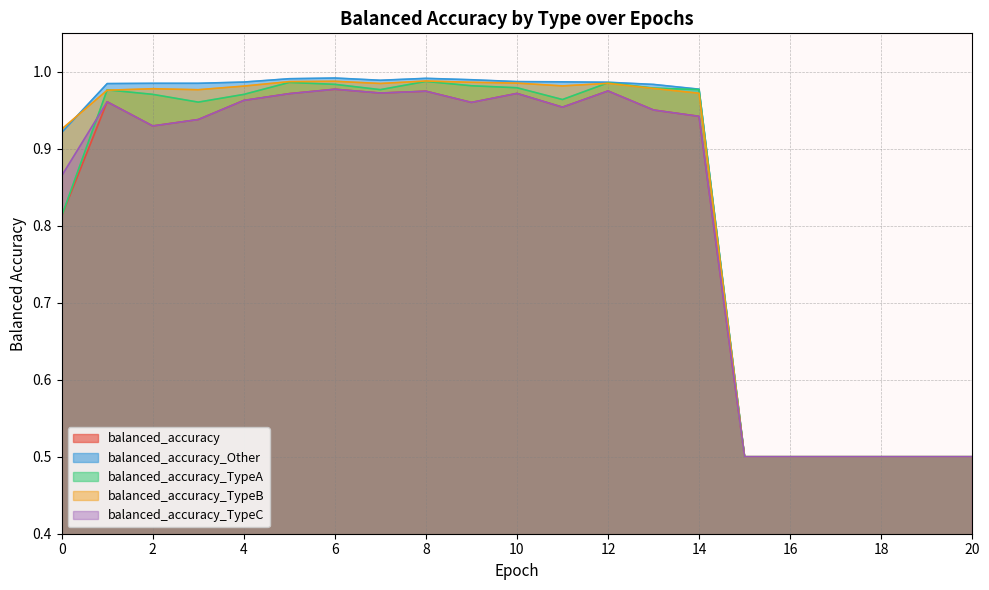

What is the smallest value displayed?

0.5